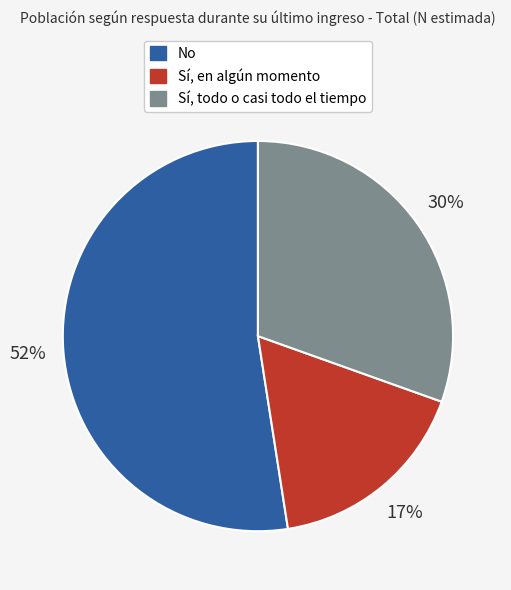

True or false: Sí, todo o casi todo el tiempo accounts for 36% of the total.

False